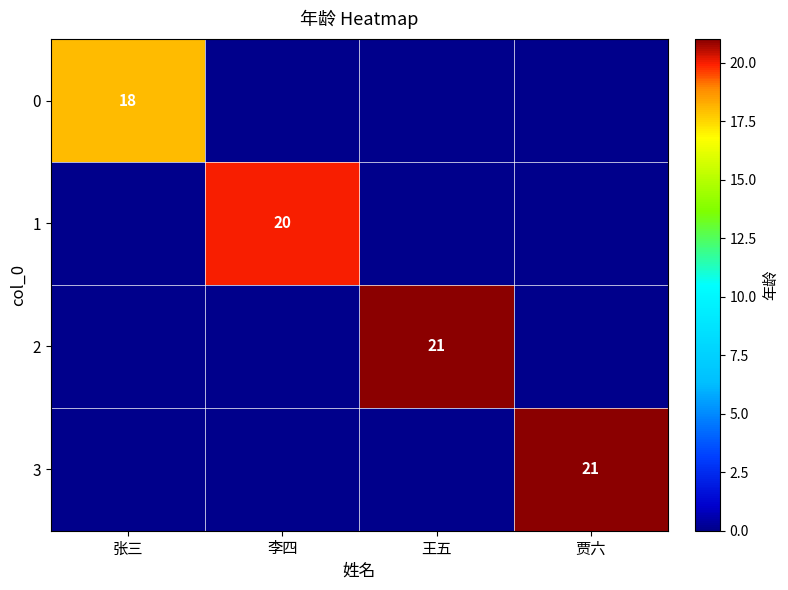

At which label is 2 closest to 10?

张三